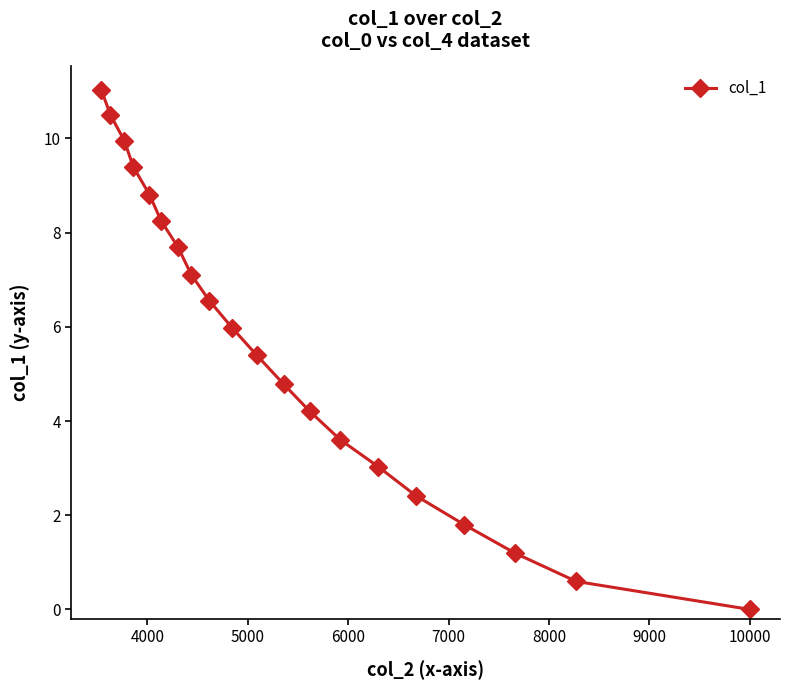

How many data points are above 5?

11